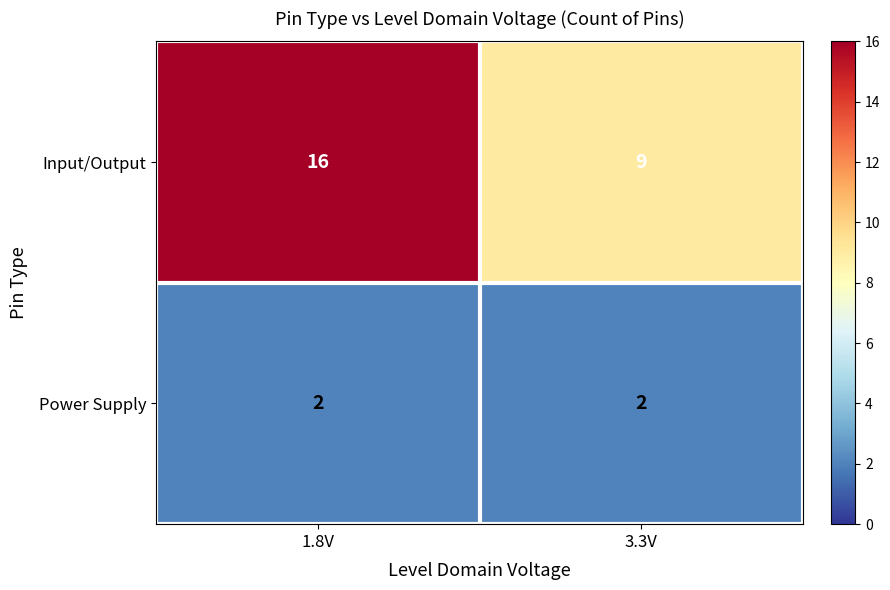

Reading right to left, what are all the values shown in this chart?

Input/Output: 9	16
Power Supply: 2	2